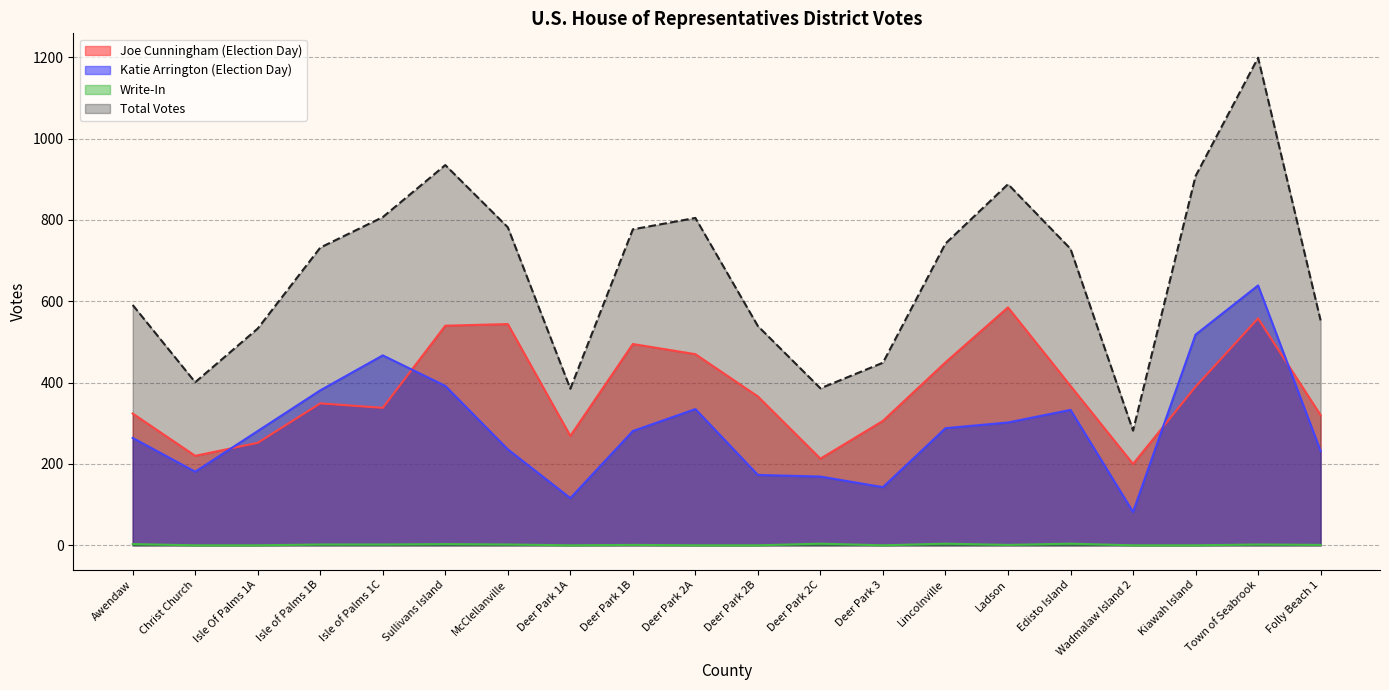

At which category is the sum across all series the highest?

Town of Seabrook